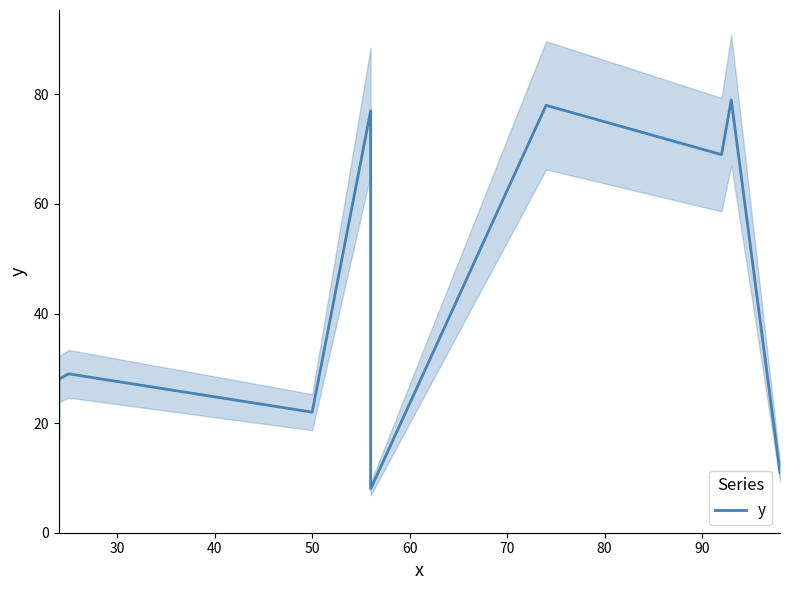

What is the greatest value displayed?

79